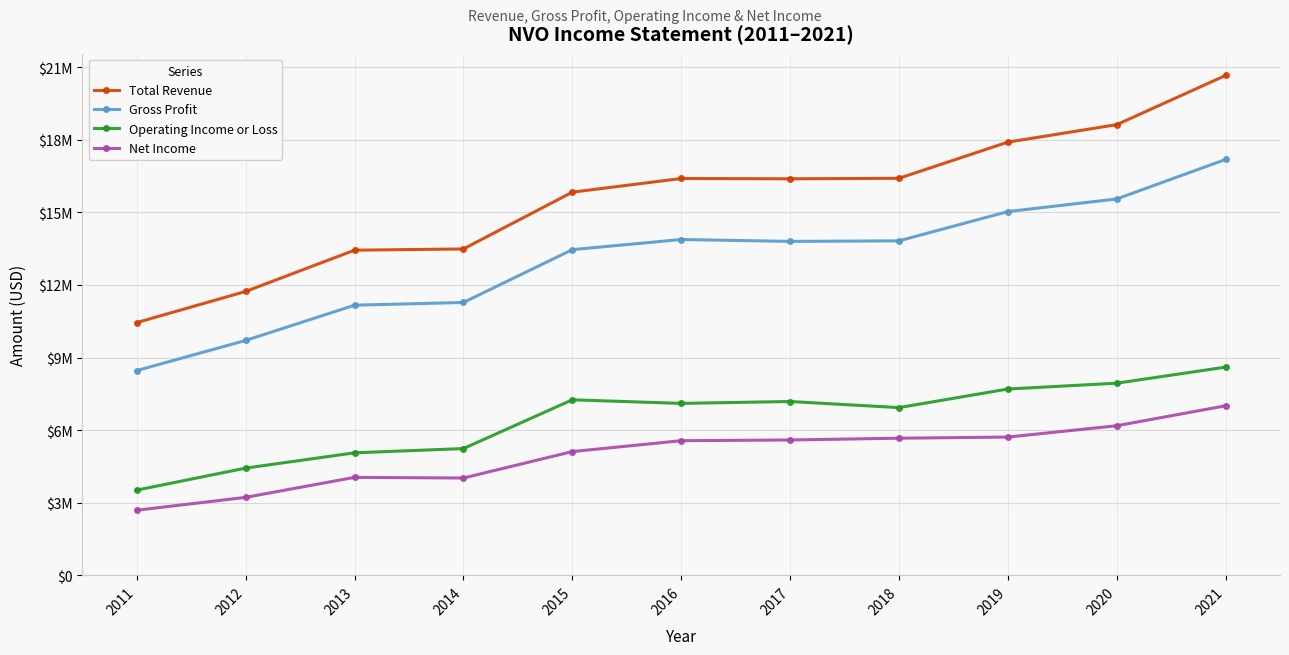

What are all the series names shown in the legend?

Total Revenue, Gross Profit, Operating Income or Loss, Net Income